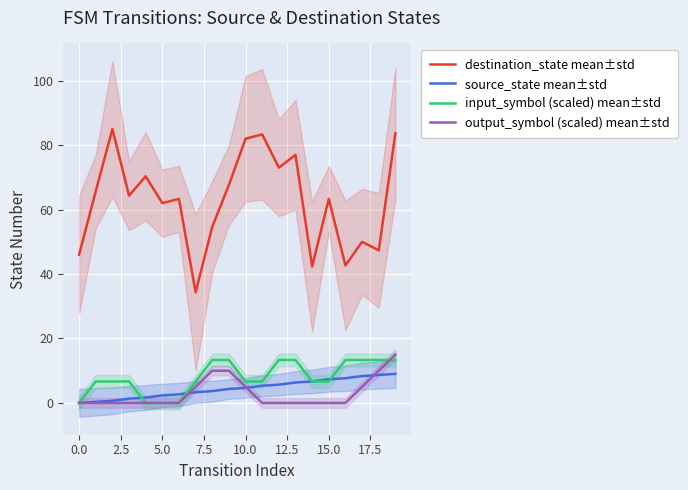

What position from the right is 18?

2